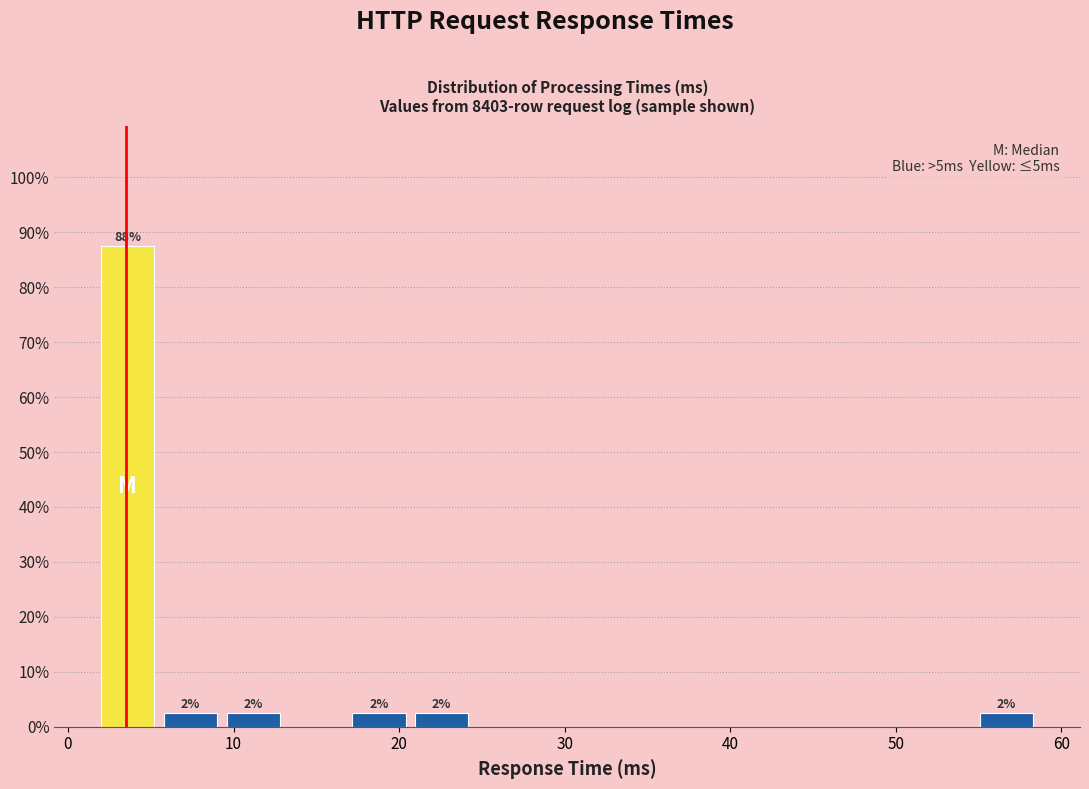

Read against the x-axis, roughly where is the centre of the tallest bar?

4